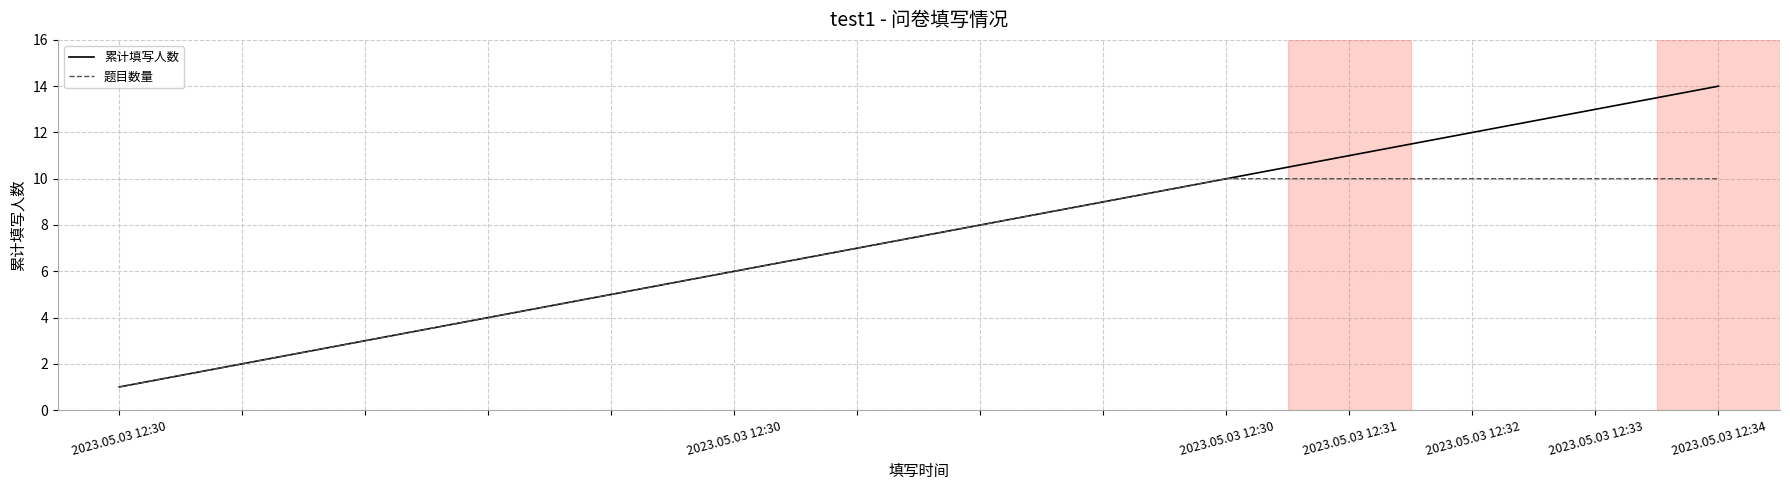

What is the minimum value shown in the chart?

1